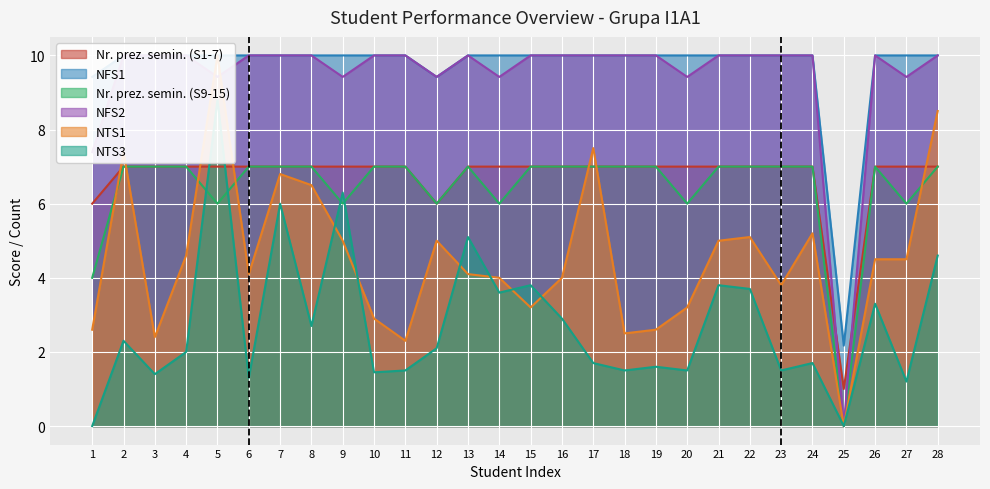

At which category does NFS2 reach its first local valley?

5